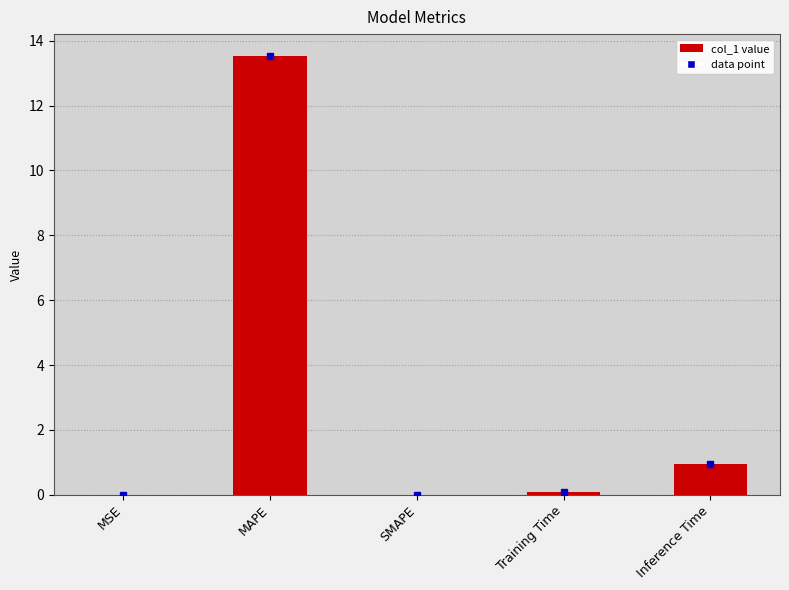

Which has a higher value, Inference Time or MSE?

Inference Time